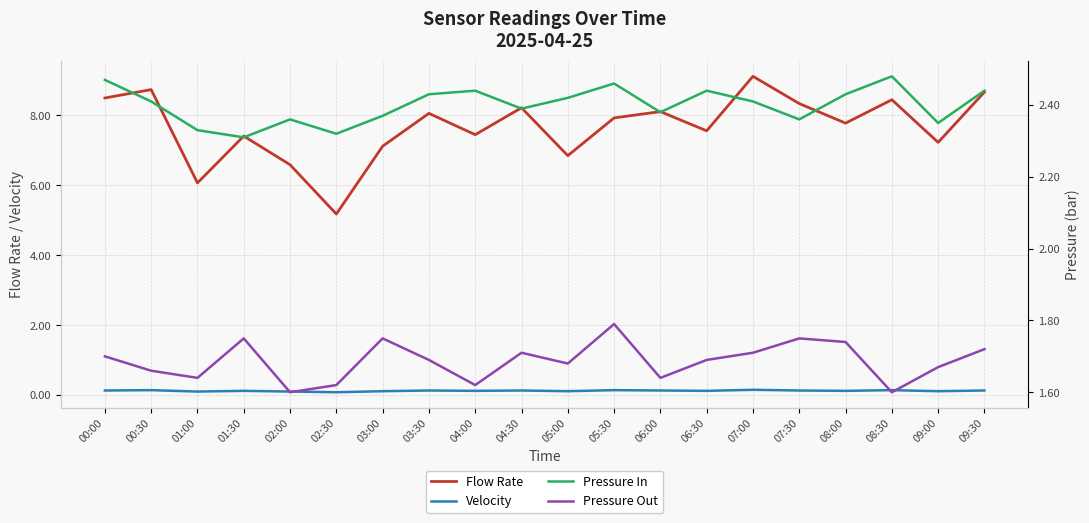

What is the label of the 10th point from the left?

04:30